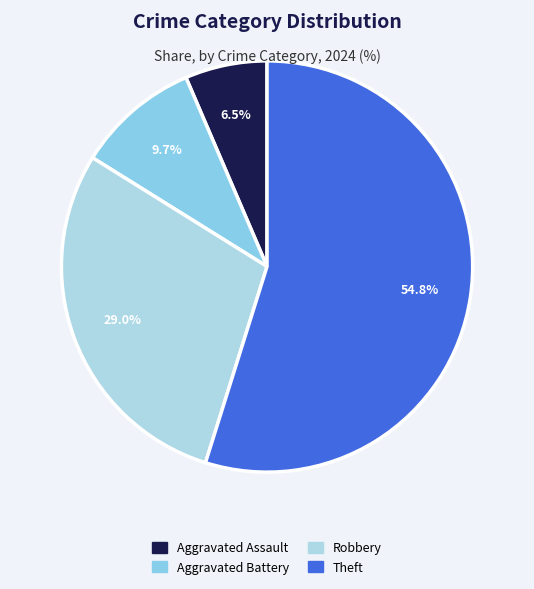

How many slices are in this pie chart?

4